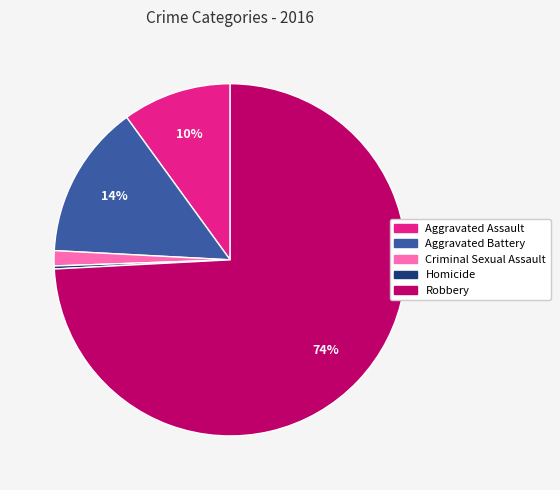

Which slice is the largest?

Robbery